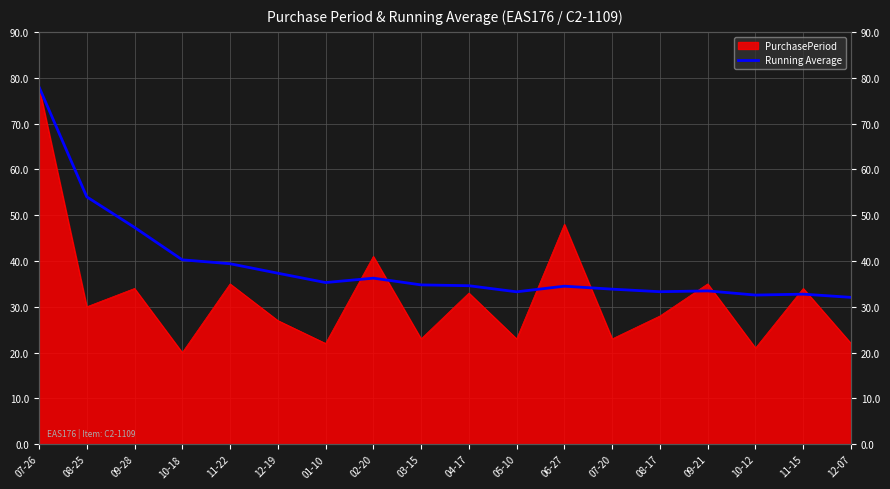

What is the label of the 8th point from the left?

02-20